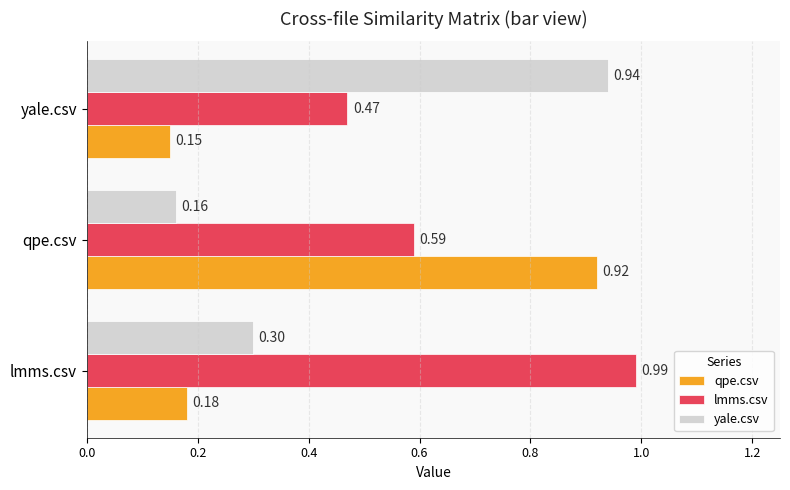

What is the spread (max minus min) of values at yale.csv?

0.8